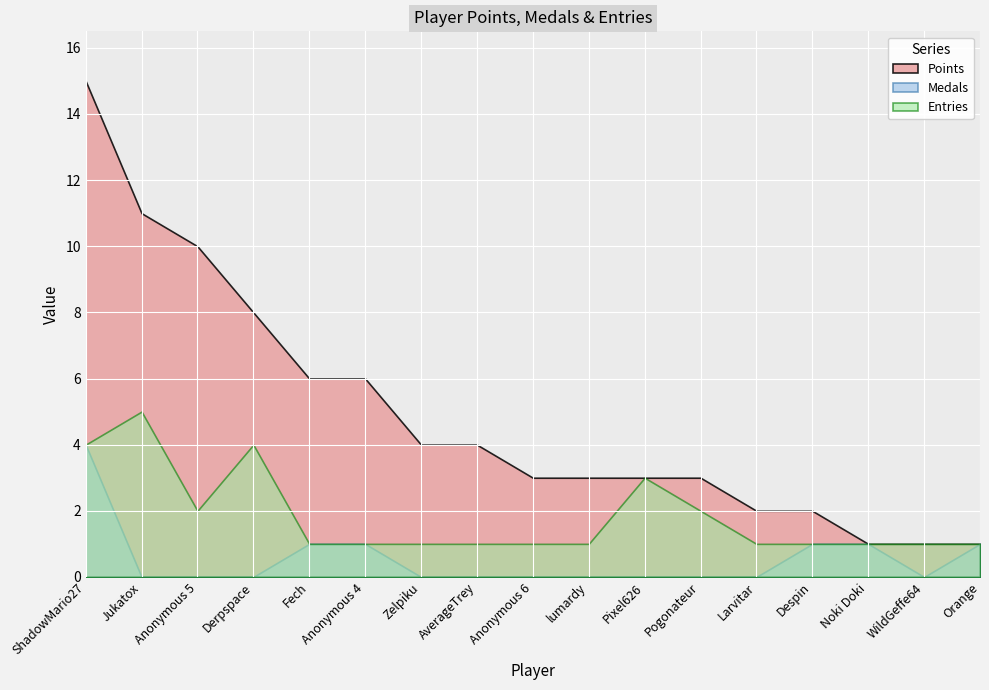

At which category is the sum across all series the highest?

ShadowMario27